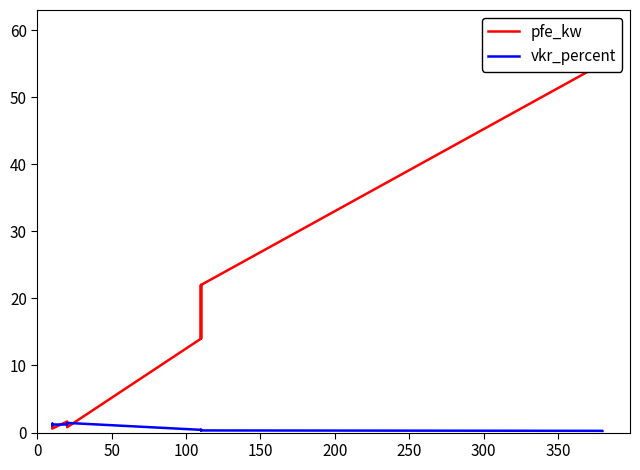

Rank the series at 0 from lowest to highest value.

vkr_percent, pfe_kw